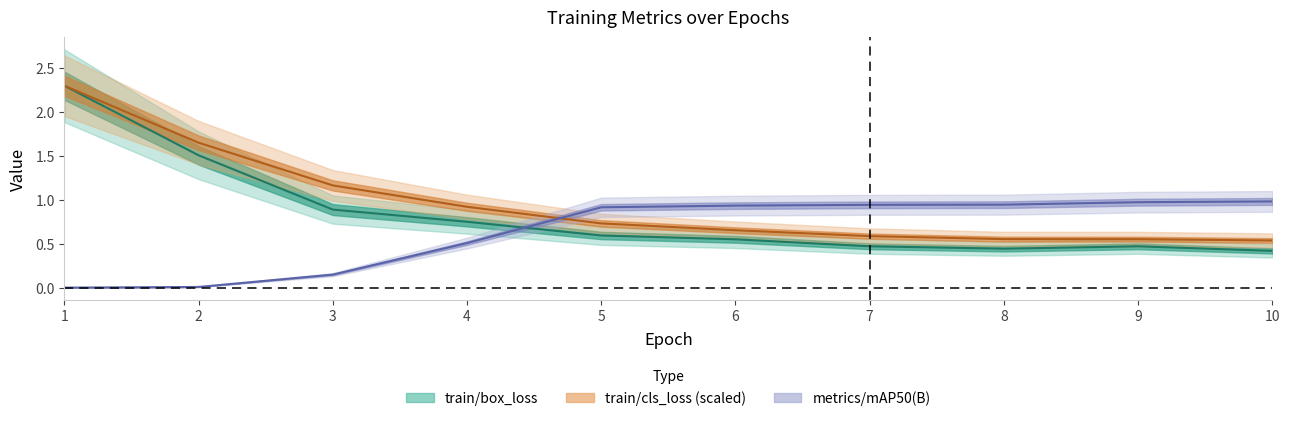

True or false: train/cls_loss and metrics/mAP50(B) intersect in this chart.

True